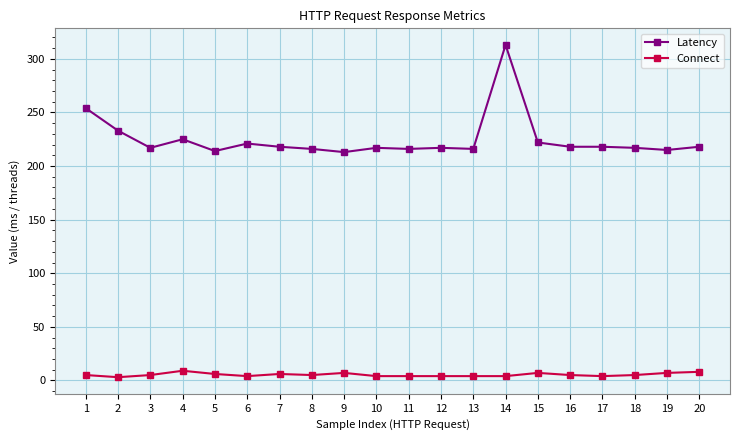

True or false: Latency and Connect intersect in this chart.

False